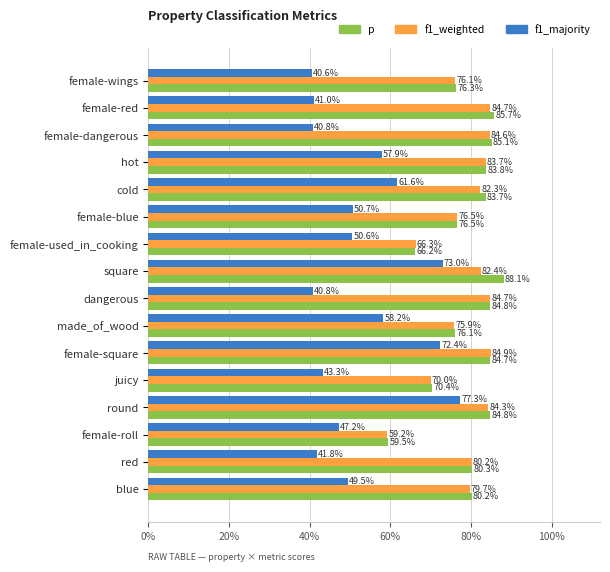

What are all the series names shown in the legend?

p, f1_weighted, f1_majority